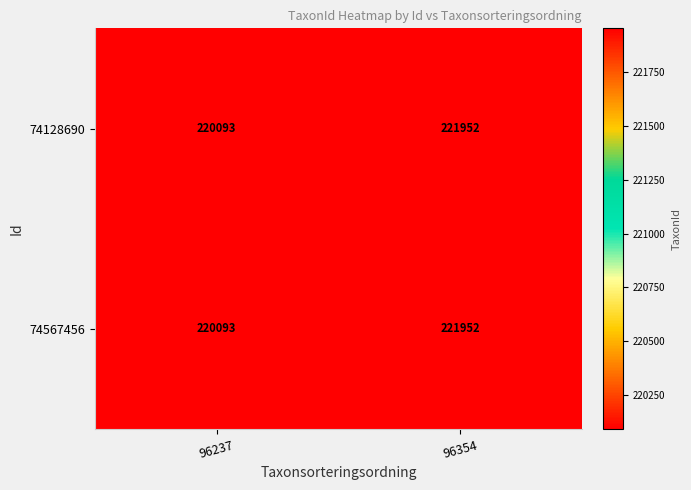

What is the maximum value for 74128690?

221952